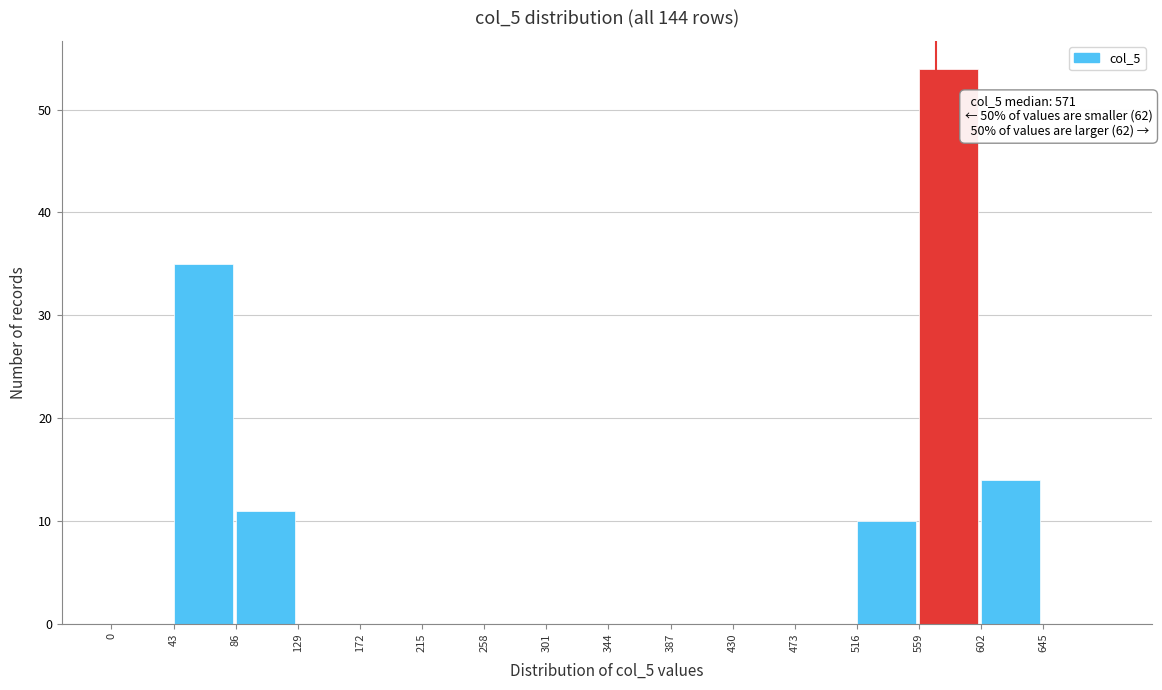

Over which range of the x-axis is the bar tallest?

559 to 602